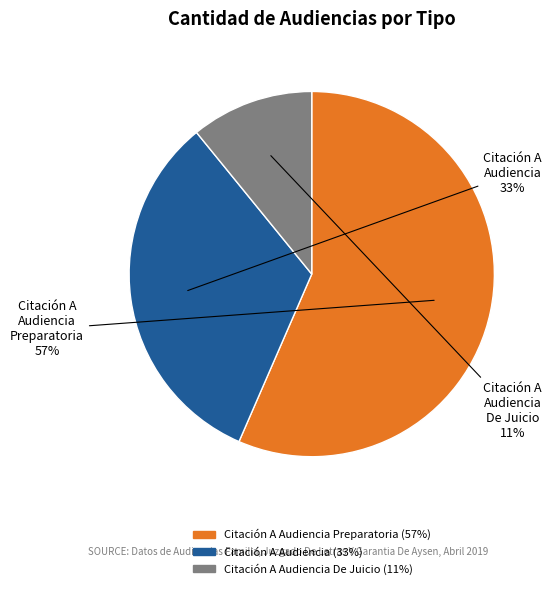

Which category has the biggest portion of the pie?

Citación A Audiencia Preparatoria